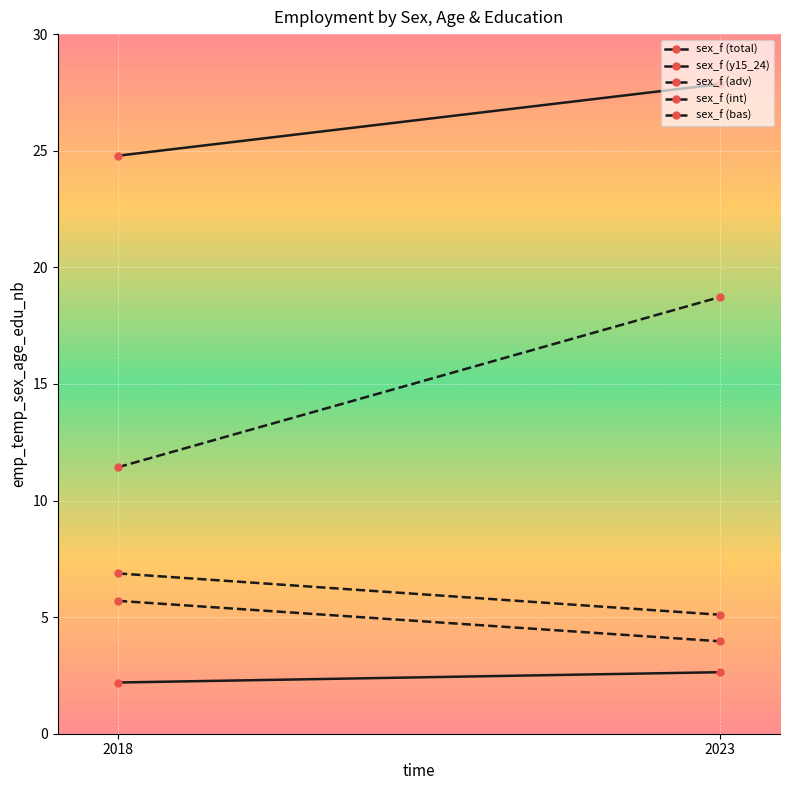

What are all the series names shown in the legend?

sex_f (total), sex_f (y15_24), sex_f (adv), sex_f (int), sex_f (bas)